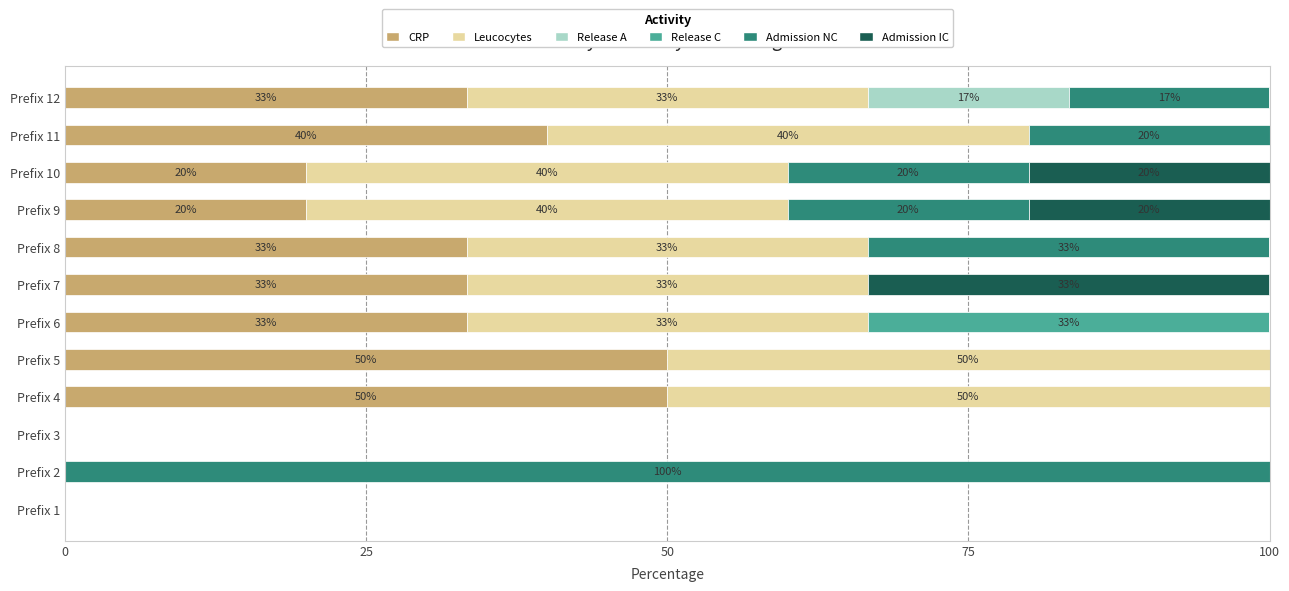

What is the sum of all CRP values?

313.3